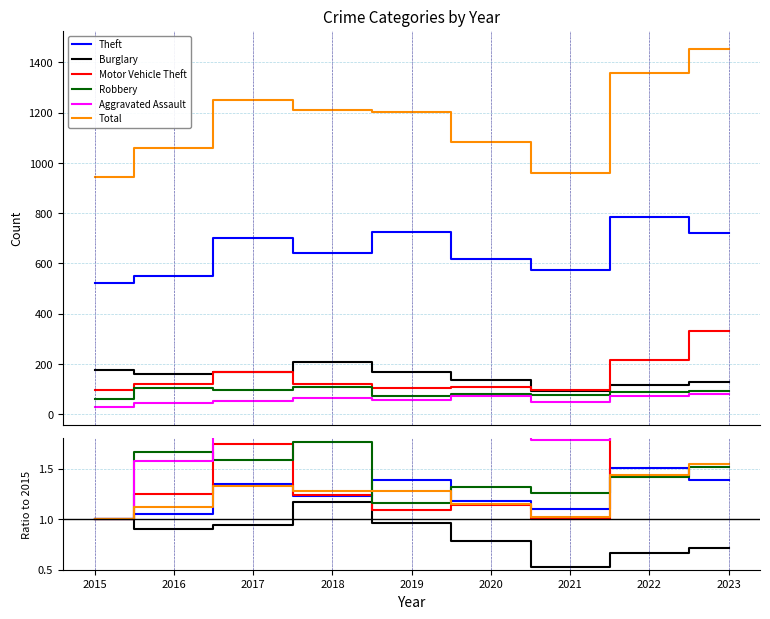

The Robbery series shows 2.3 at 2022. True or false?

False